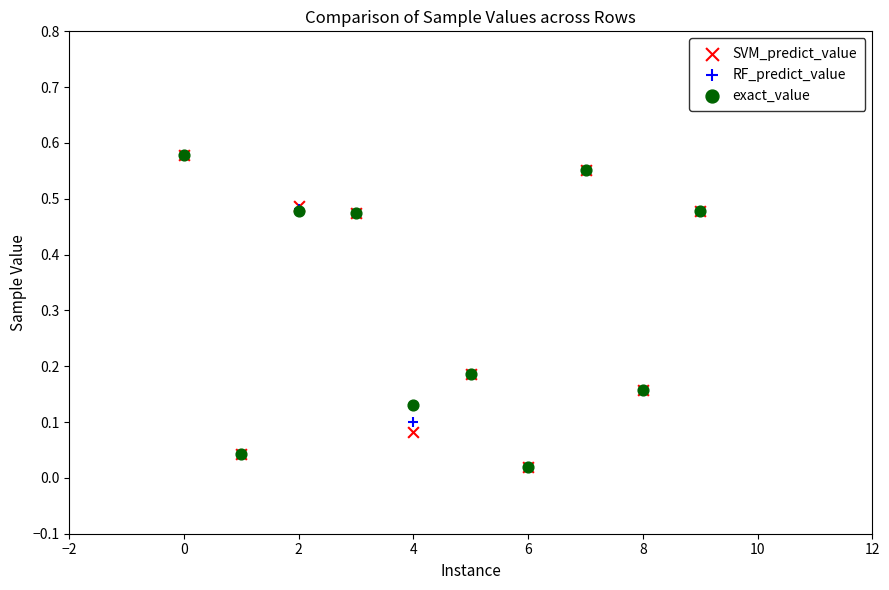

What are all the series names shown in the legend?

SVM_predict_value, RF_predict_value, exact_value